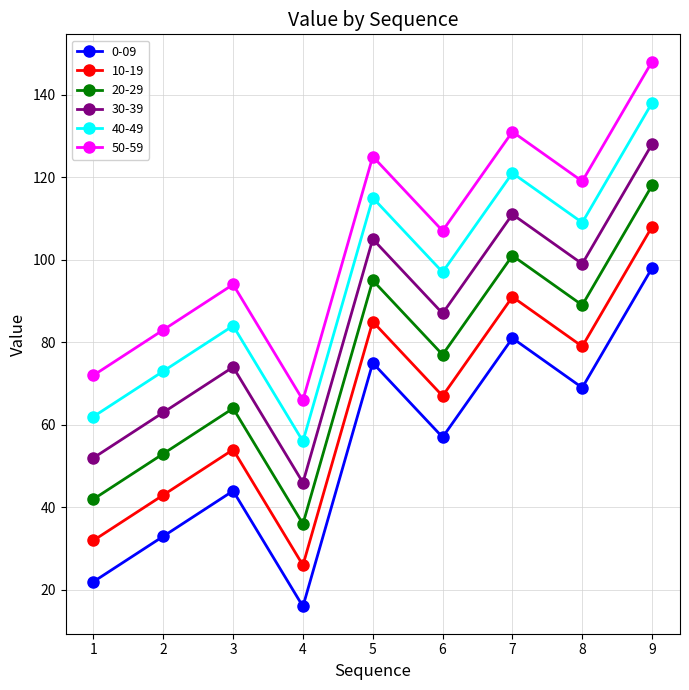

What is the difference between the highest and lowest values at 7?

50